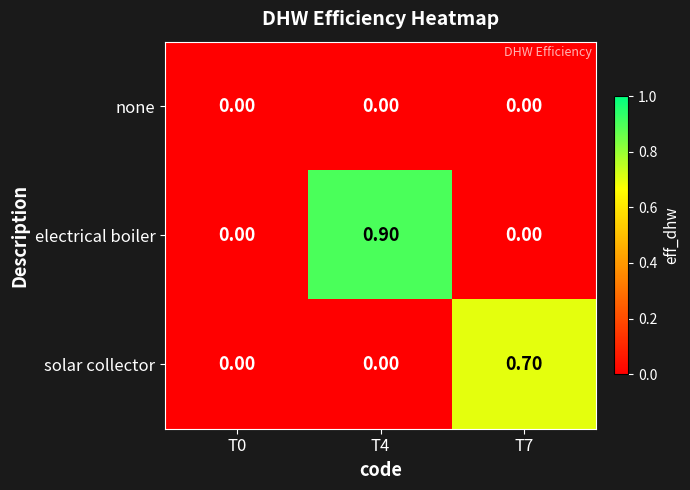

Which series has the largest range (max minus min)?

electrical boiler